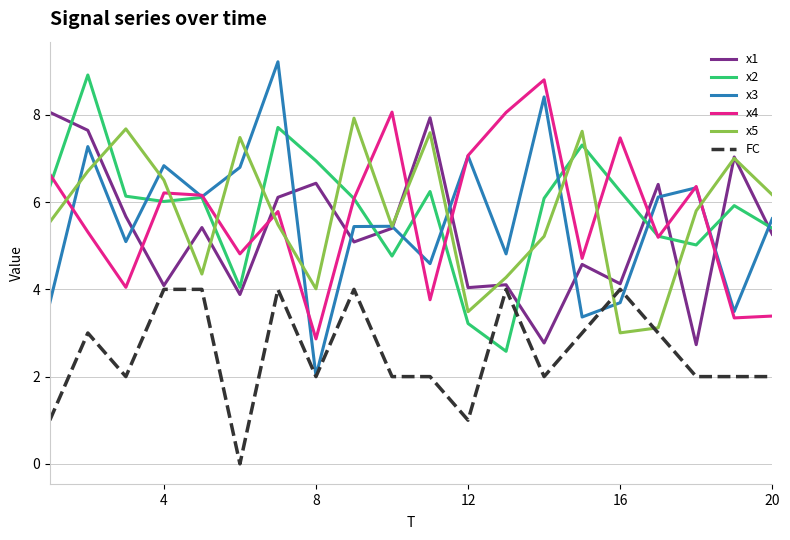

What is the maximum value shown in the chart?

9.2